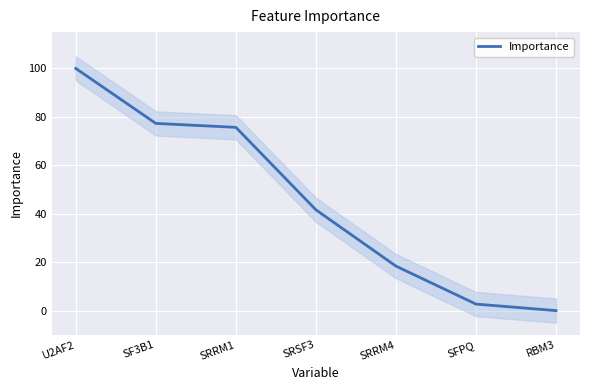

How many lines are shown in the chart?

1